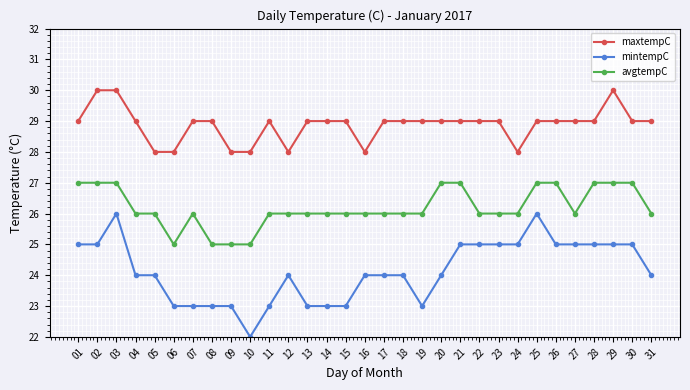

Reading right to left, what are all the values shown in this chart?

maxtempC: 31=29	30=29	29=30	28=29	27=29	26=29	25=29	24=28	23=29	22=29	21=29	20=29	19=29	18=29	17=29	16=28	15=29	14=29	13=29	12=28	11=29	10=28	09=28	08=29	07=29	06=28	05=28	04=29	03=30	02=30	01=29
mintempC: 31=24	30=25	29=25	28=25	27=25	26=25	25=26	24=25	23=25	22=25	21=25	20=24	19=23	18=24	17=24	16=24	15=23	14=23	13=23	12=24	11=23	10=22	09=23	08=23	07=23	06=23	05=24	04=24	03=26	02=25	01=25
avgtempC: 31=26	30=27	29=27	28=27	27=26	26=27	25=27	24=26	23=26	22=26	21=27	20=27	19=26	18=26	17=26	16=26	15=26	14=26	13=26	12=26	11=26	10=25	09=25	08=25	07=26	06=25	05=26	04=26	03=27	02=27	01=27